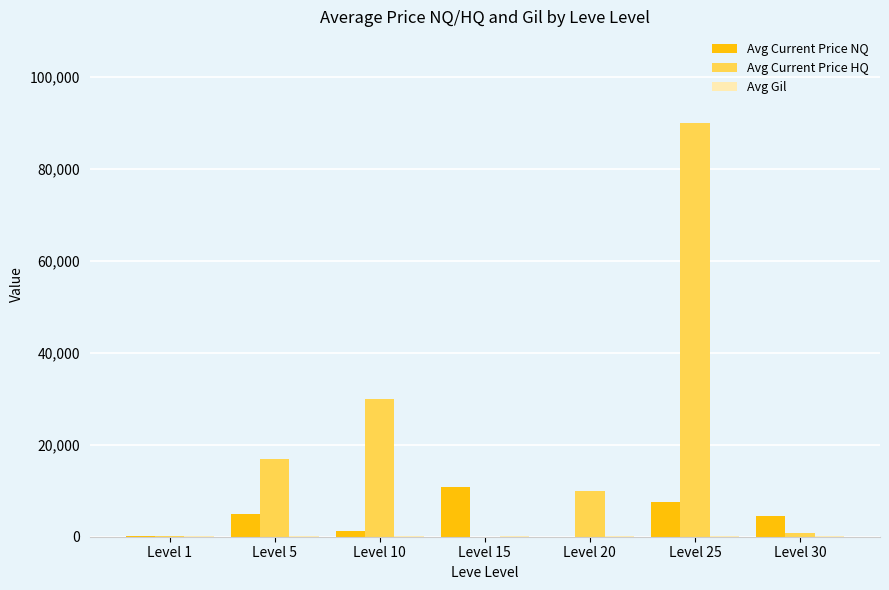

The value of Avg Current Price NQ at Level 30 is 4500.0. True or false?

True